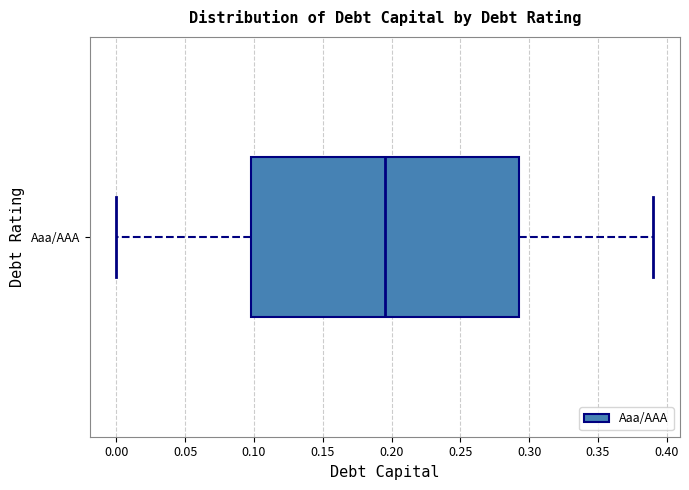

Where is the right edge of the box for Aaa/AAA on the x-axis? The values are not printed on the chart, so give them approximately, as read against the axis.

0.295